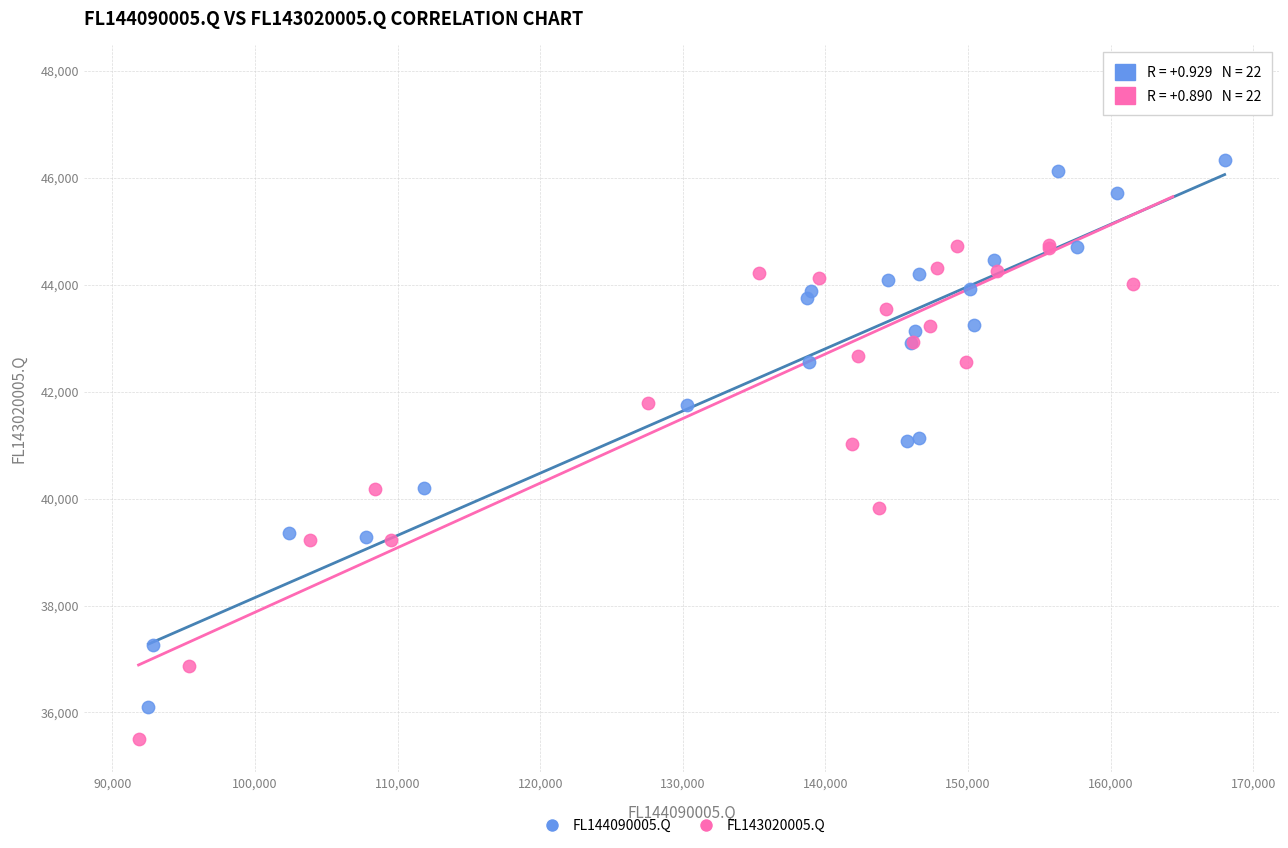

Which series reaches the maximum Y coordinate?

FL143020005.Q